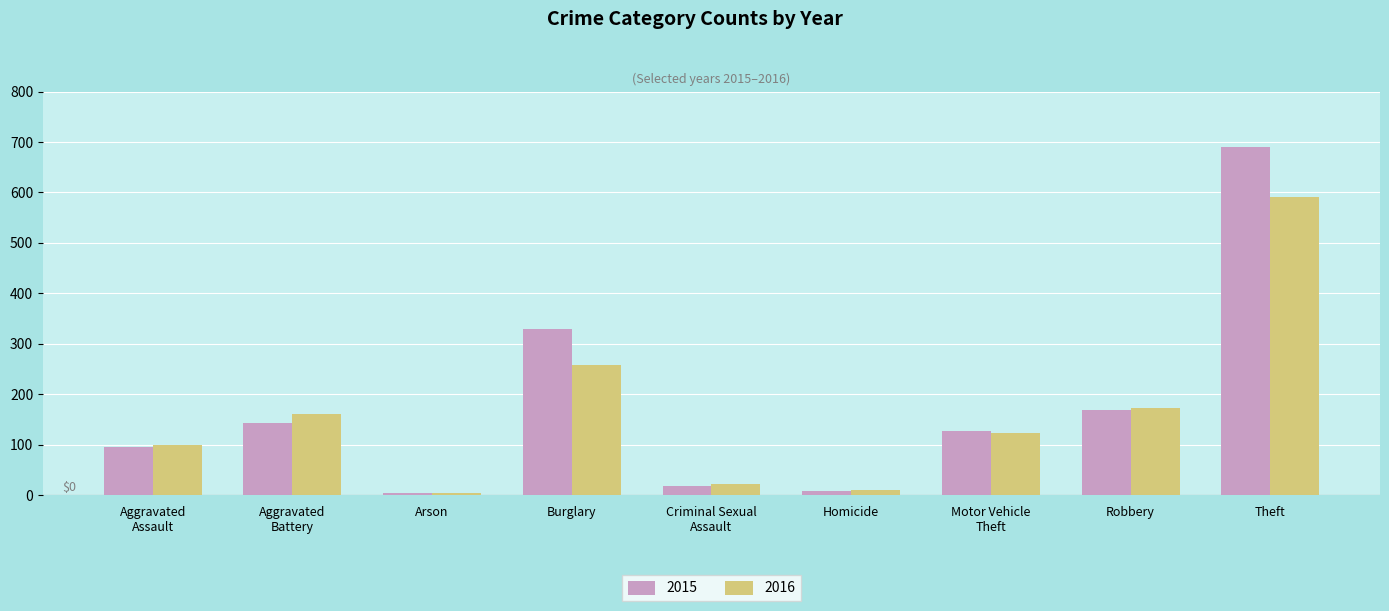

What is the total value across all series at Robbery?

340